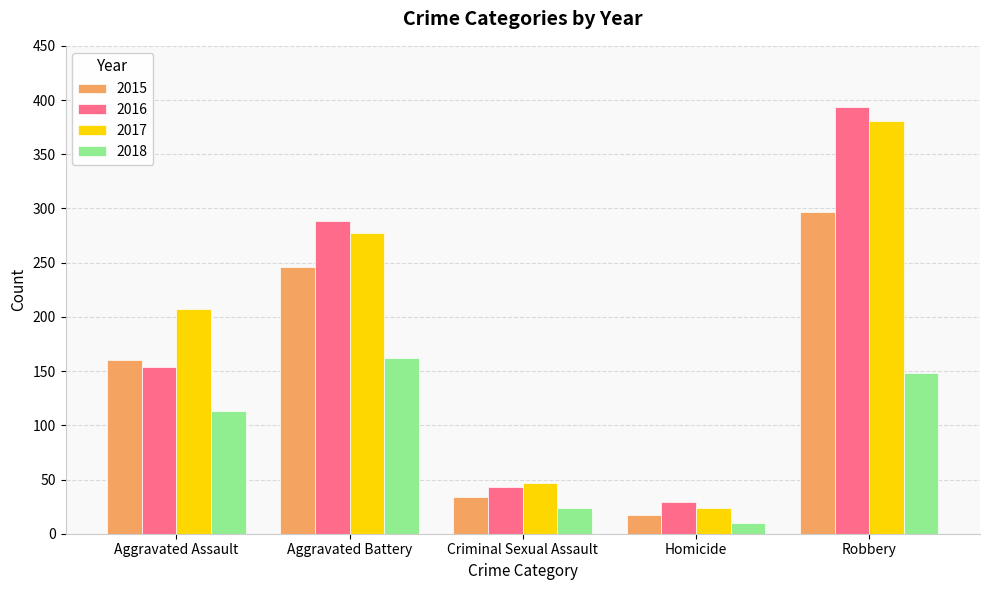

Which series has the largest range (max minus min)?

2016